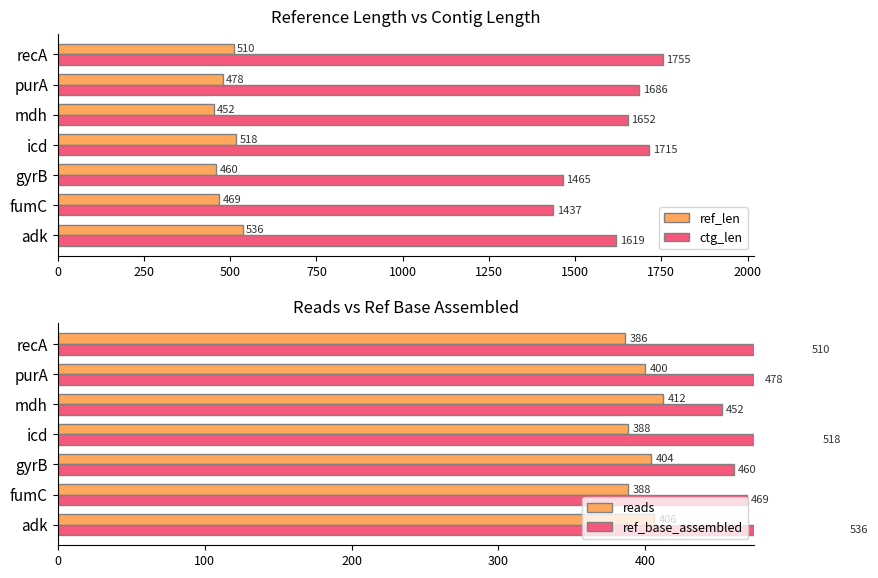

At how many categories does at least one series exceed 1235?

7